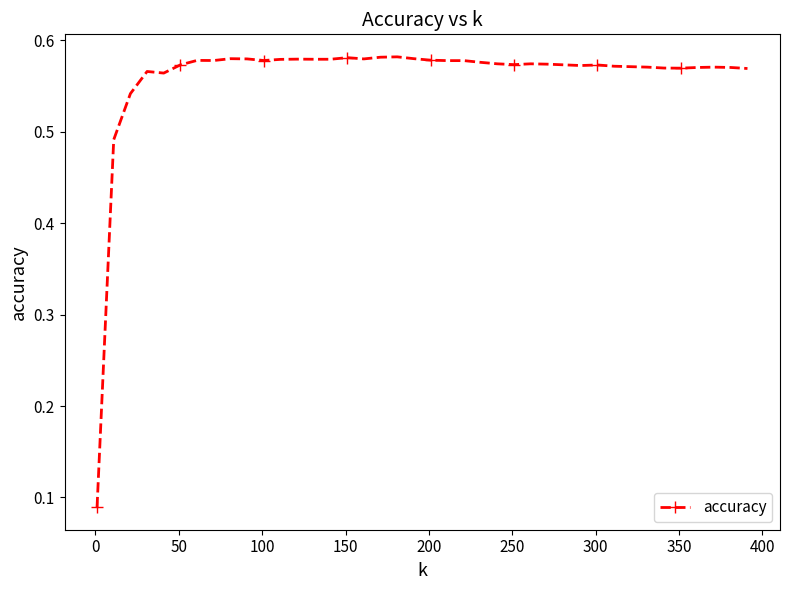

True or false: the data has more than 1 interior local peaks.

True